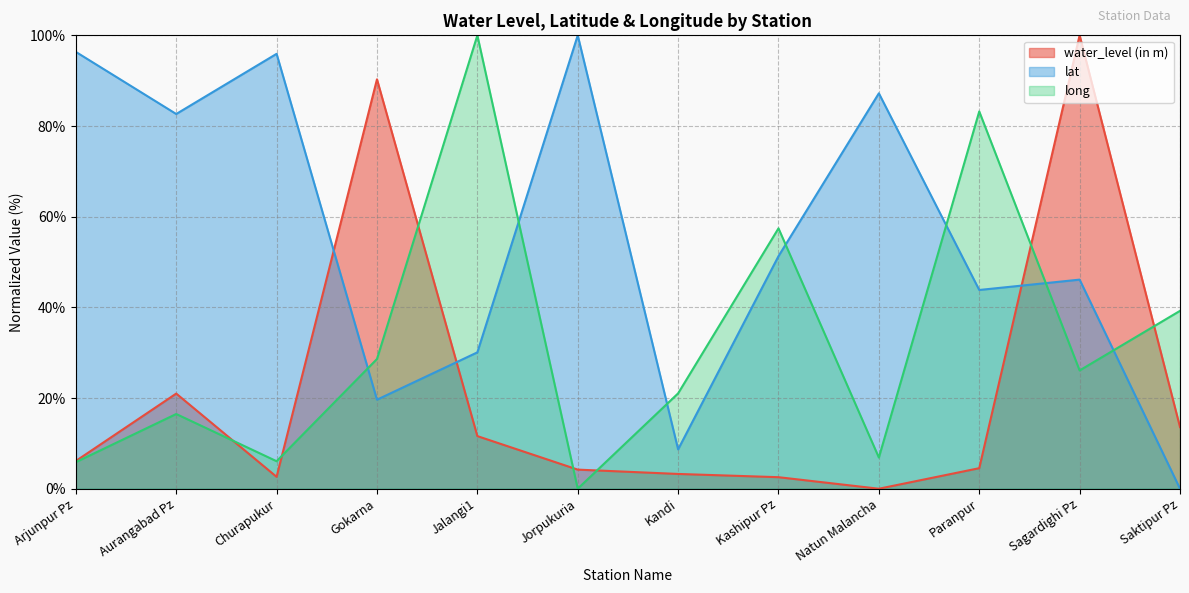

Which series has the widest spread of values?

water_level (in m)